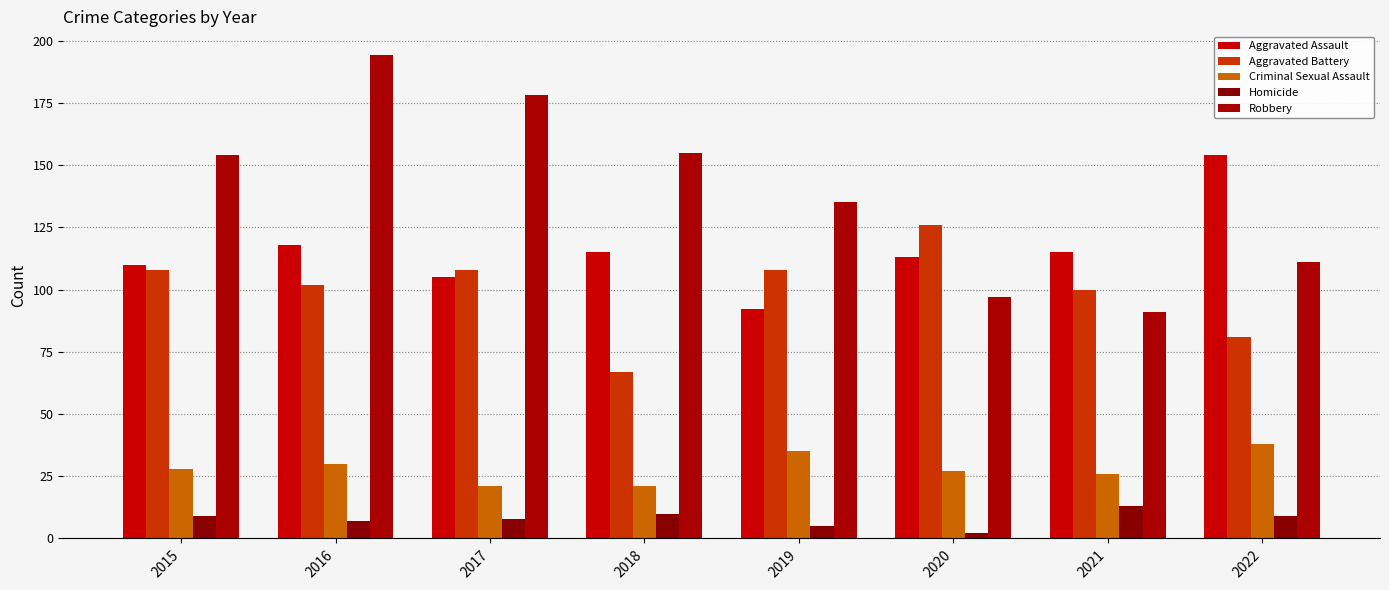

True or false: Criminal Sexual Assault has a value of 30 at 2016.

True